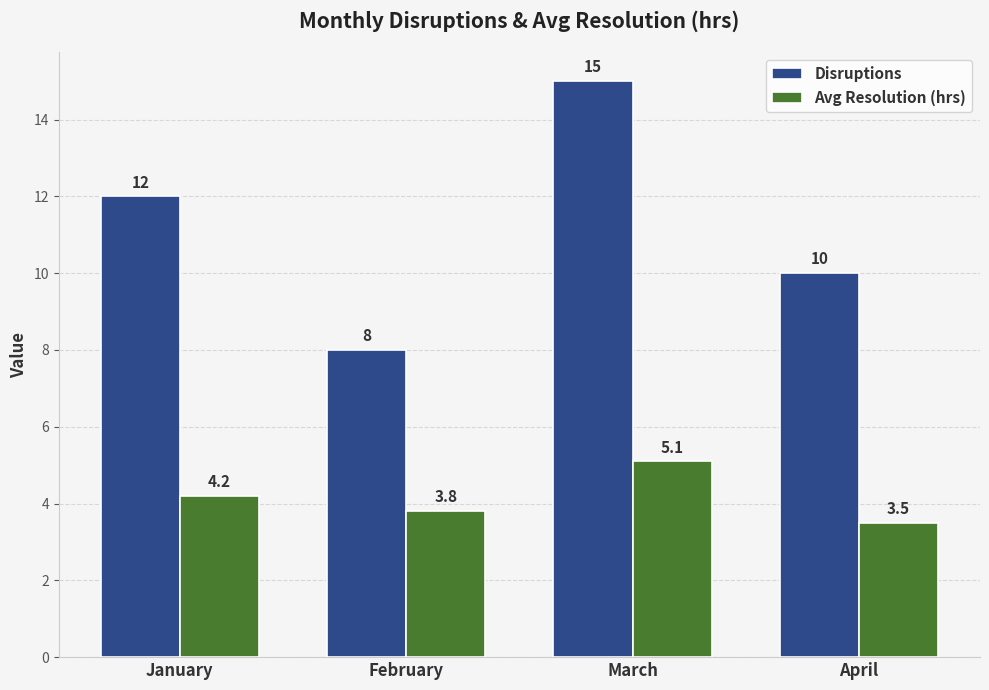

Which series has the largest range (max minus min)?

Disruptions